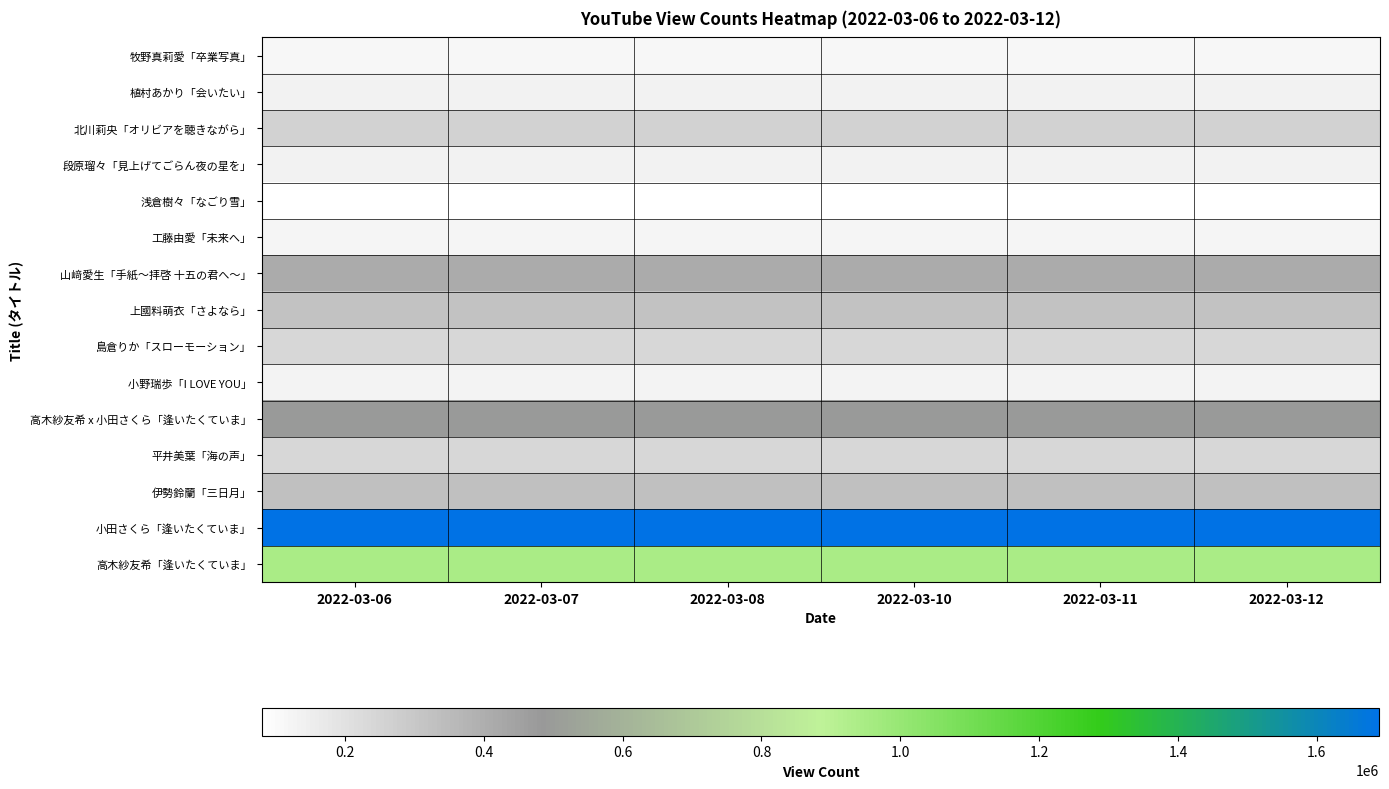

Reading left to right, list all the values displayed in this chart.

牧野真莉愛「卒業写真」: 2022-03-06=114092	2022-03-07=114122	2022-03-08=114181	2022-03-10=114327	2022-03-11=114394	2022-03-12=114460
植村あかり「会いたい」: 2022-03-06=136933	2022-03-07=136967	2022-03-08=137045	2022-03-10=137184	2022-03-11=137249	2022-03-12=137322
北川莉央「オリビアを聴きながら」: 2022-03-06=260537	2022-03-07=260616	2022-03-08=260777	2022-03-10=261071	2022-03-11=261203	2022-03-12=261354
段原瑠々「見上げてごらん夜の星を」: 2022-03-06=134200	2022-03-07=134236	2022-03-08=134337	2022-03-10=134538	2022-03-11=134627	2022-03-12=134728
浅倉樹々「なごり雪」: 2022-03-06=80784	2022-03-07=80809	2022-03-08=80874	2022-03-10=81041	2022-03-11=81105	2022-03-12=81171
工藤由愛「未来へ」: 2022-03-06=124101	2022-03-07=124117	2022-03-08=124174	2022-03-10=124270	2022-03-11=124307	2022-03-12=124352
山﨑愛生「手紙〜拝啓 十五の君へ〜」: 2022-03-06=409943	2022-03-07=410017	2022-03-08=410148	2022-03-10=410438	2022-03-11=410554	2022-03-12=410695
上國料萌衣「さよなら」: 2022-03-06=323467	2022-03-07=323574	2022-03-08=323949	2022-03-10=324456	2022-03-11=324654	2022-03-12=324837
島倉りか「スローモーション」: 2022-03-06=243213	2022-03-07=243274	2022-03-08=243418	2022-03-10=243723	2022-03-11=243793	2022-03-12=243933
小野瑞歩「I LOVE YOU」: 2022-03-06=126852	2022-03-07=126881	2022-03-08=126929	2022-03-10=127036	2022-03-11=127103	2022-03-12=127158
高木紗友希 x 小田さくら「逢いたくていま」: 2022-03-06=492005	2022-03-07=492057	2022-03-08=492209	2022-03-10=492470	2022-03-11=492591	2022-03-12=492741
平井美葉「海の声」: 2022-03-06=239294	2022-03-07=239330	2022-03-08=239439	2022-03-10=239613	2022-03-11=239715	2022-03-12=239801
伊勢鈴蘭「三日月」: 2022-03-06=330750	2022-03-07=330801	2022-03-08=330904	2022-03-10=331119	2022-03-11=331225	2022-03-12=331343
小田さくら「逢いたくていま」: 2022-03-06=1687895	2022-03-07=1688053	2022-03-08=1688454	2022-03-10=1689230	2022-03-11=1689600	2022-03-12=1690068
高木紗友希「逢いたくていま」: 2022-03-06=942678	2022-03-07=942770	2022-03-08=942953	2022-03-10=943354	2022-03-11=943524	2022-03-12=943741